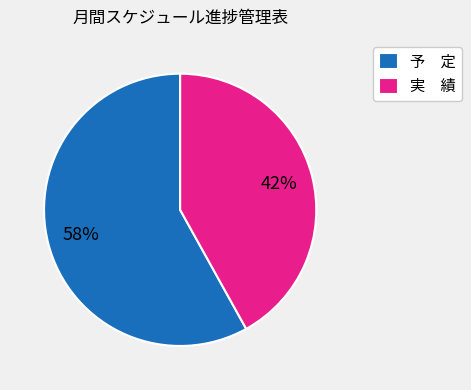

Combined, do 実 績 and 予 定 account for over 50%?

Yes